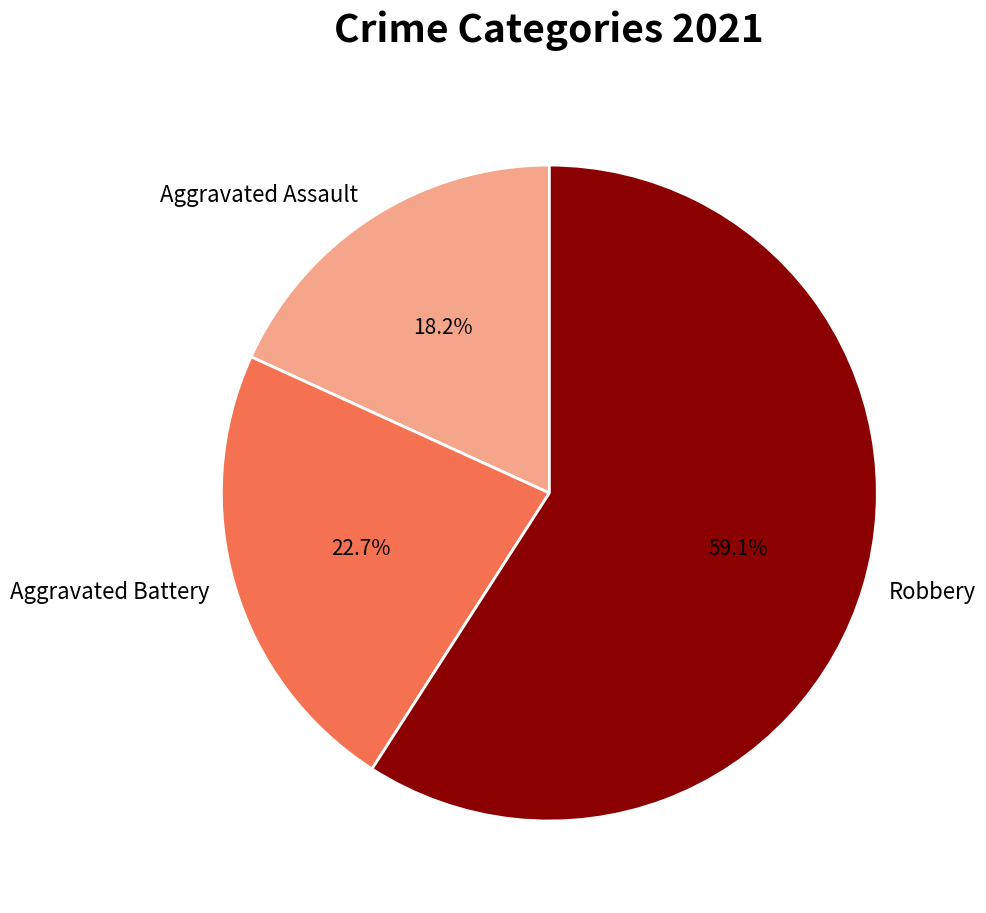

Which category accounts for the majority?

Robbery